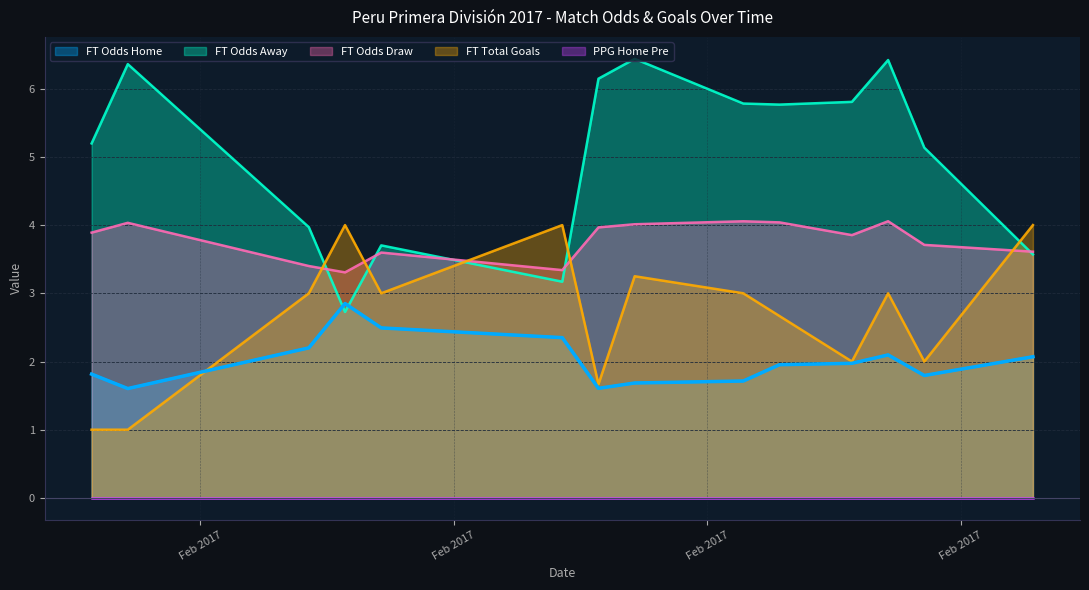

Which has a higher value, 33 or 25?

33